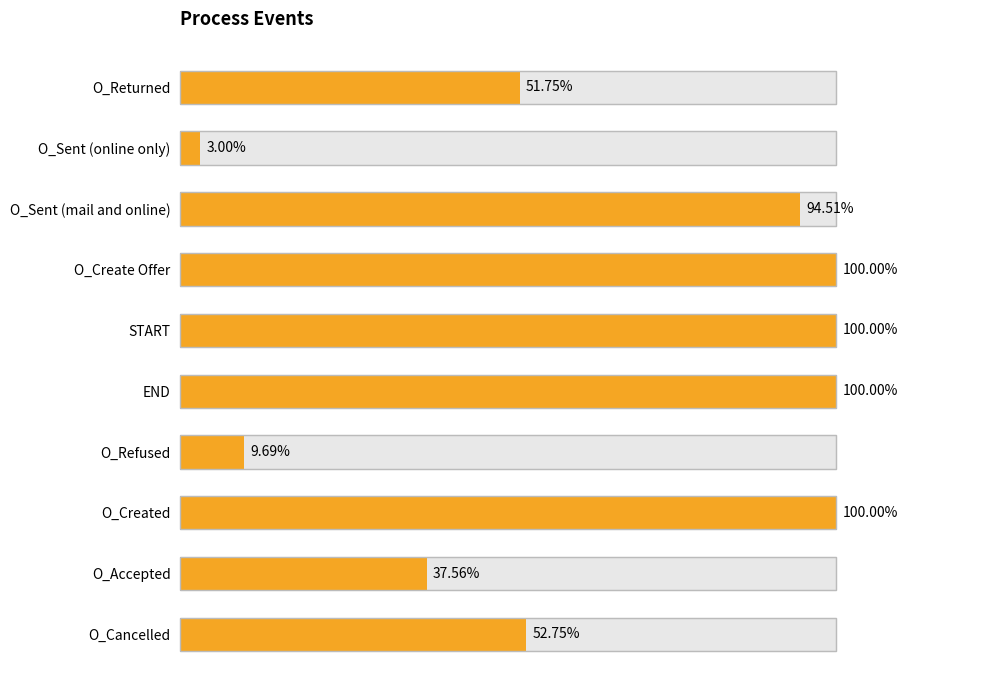

List the labels in order of value, smallest first.

O_Sent (online only), O_Refused, O_Accepted, O_Returned, O_Cancelled, O_Sent (mail and online), O_Create Offer, START, END, O_Created